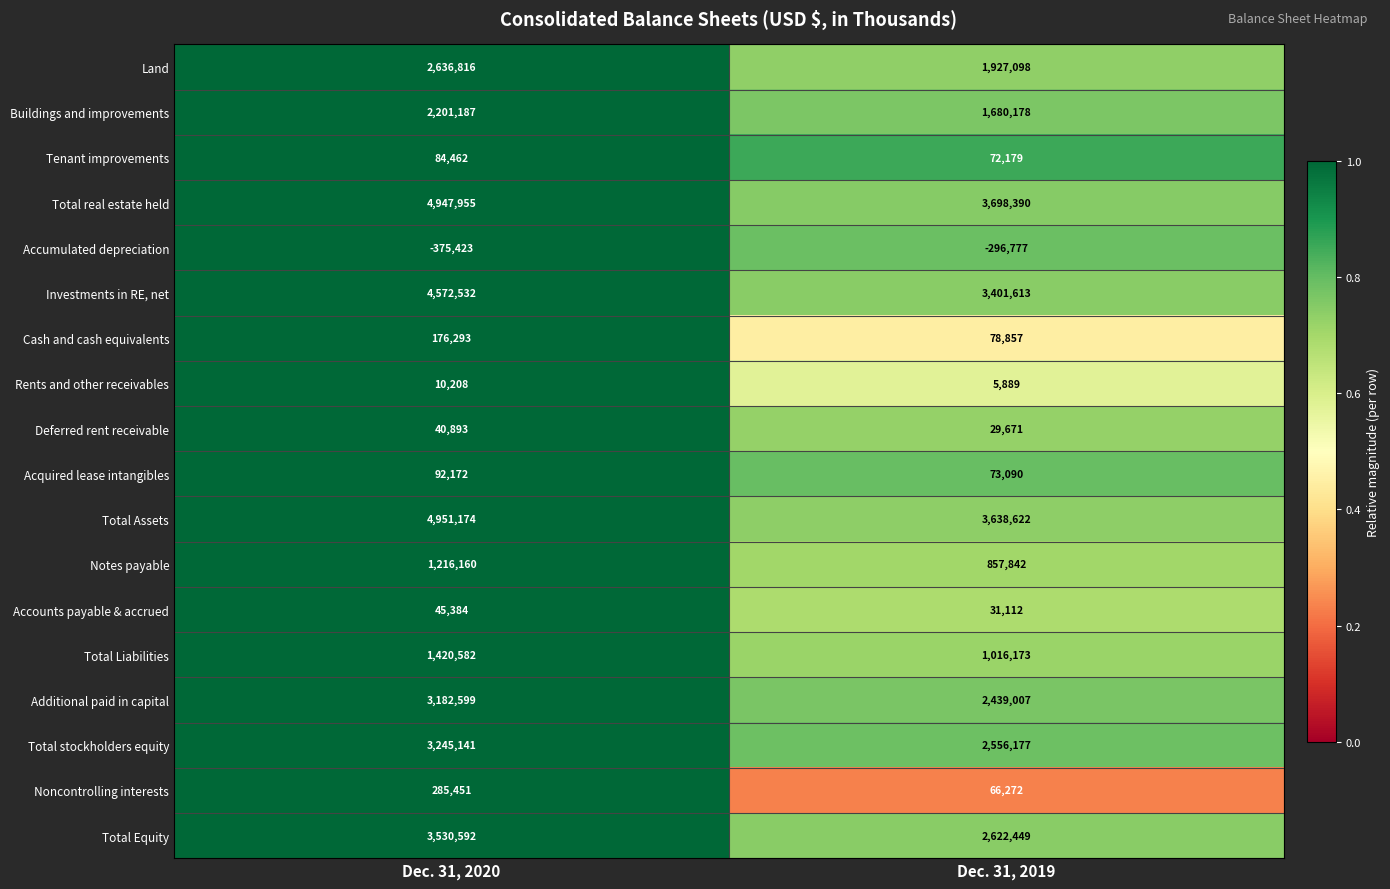

Rank the series by their maximum value, from highest to lowest.

Total Assets, Total real estate held, Investments in RE, net, Total Equity, Total stockholders equity, Additional paid in capital, Land, Buildings and improvements, Total Liabilities, Notes payable, Noncontrolling interests, Cash and cash equivalents, Acquired lease intangibles, Tenant improvements, Accounts payable & accrued, Deferred rent receivable, Rents and other receivables, Accumulated depreciation